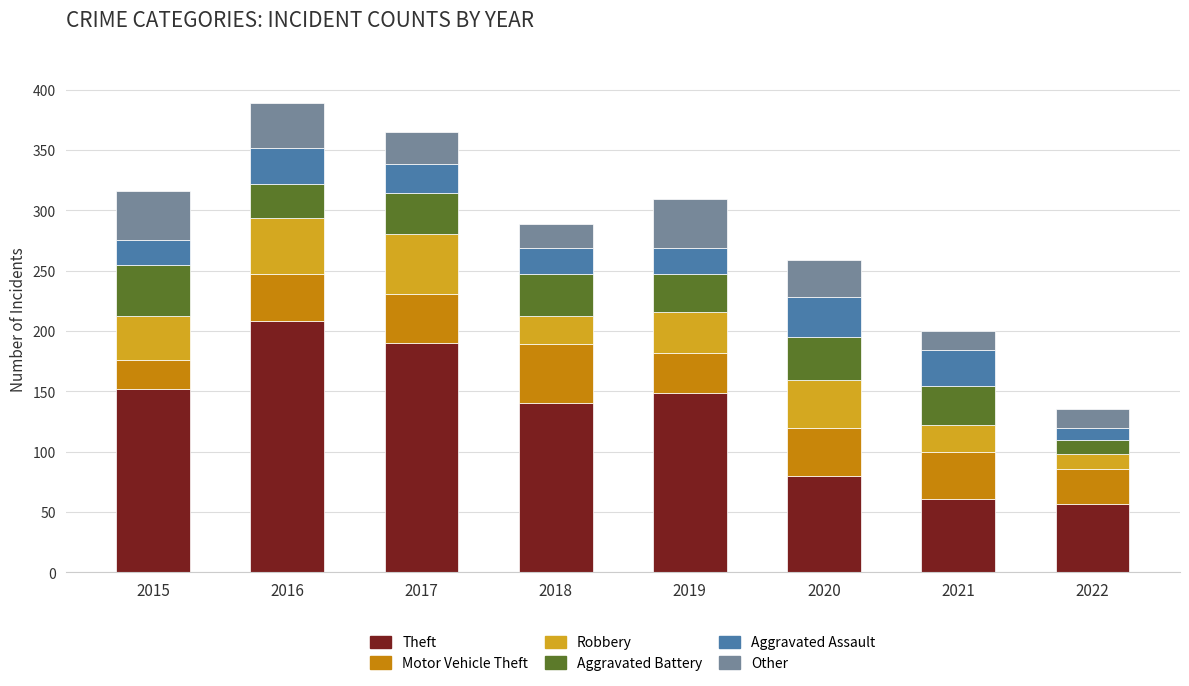

Read the Theft value at 2015.

152